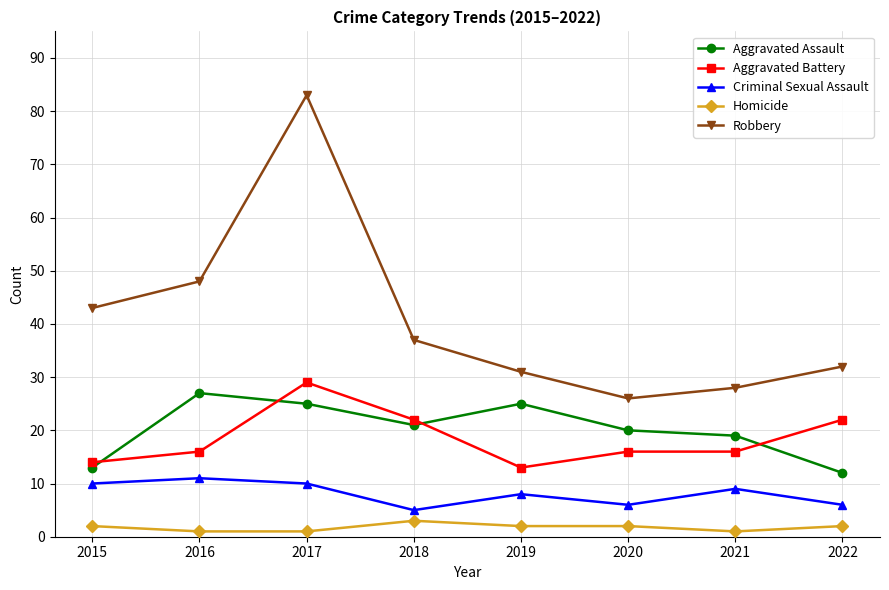

How many lines are shown in the chart?

5